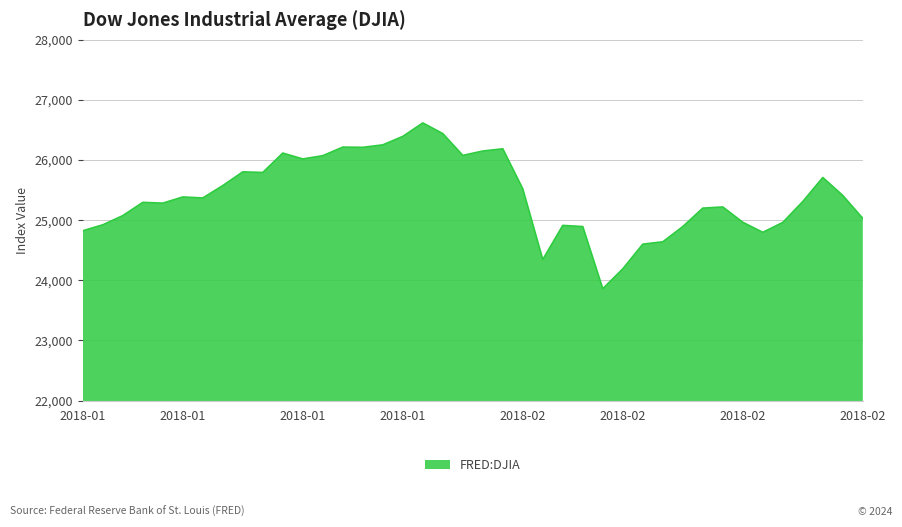

What is the difference between the second highest and second lowest values?

2248.6